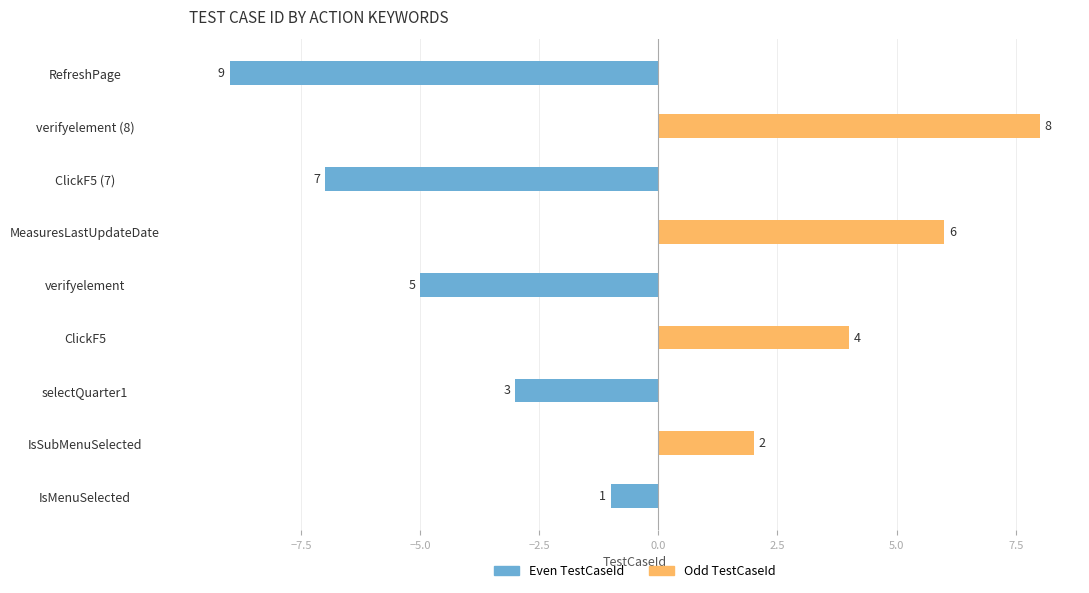

Reading right to left, transcribe all the data shown in this chart.

Even Cases (Blue): -9	0	-7	0	-5	0	-3	0	-1
Odd Cases (Orange): 0	8	0	6	0	4	0	2	0